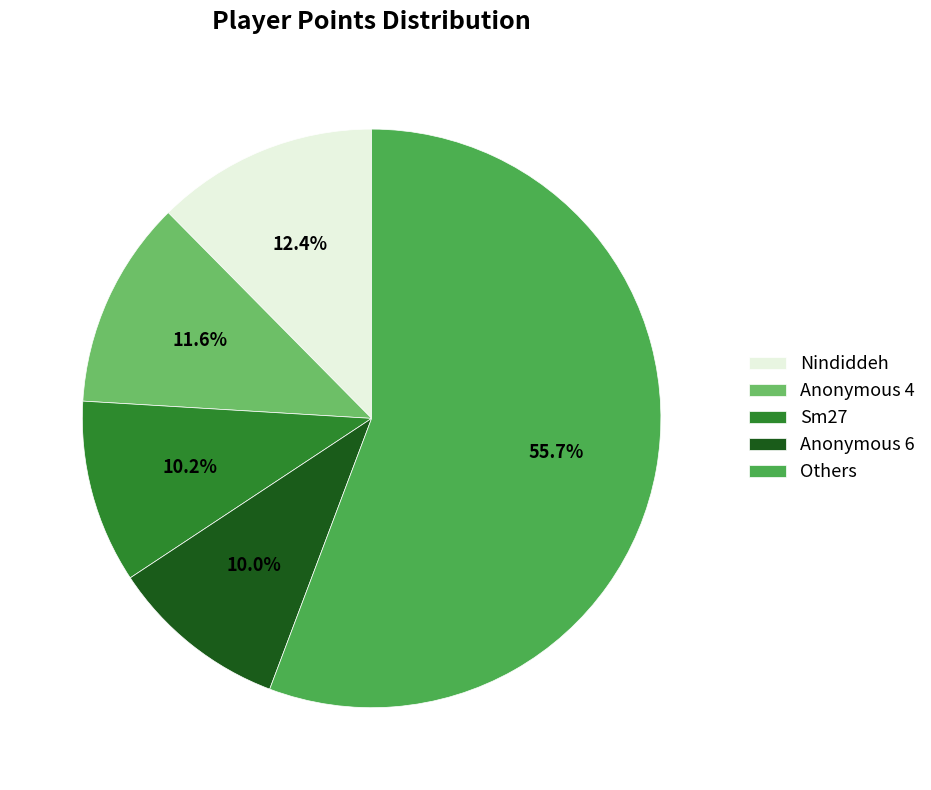

What percentage do Anonymous 6 and Anonymous 4 together represent?

21.6%